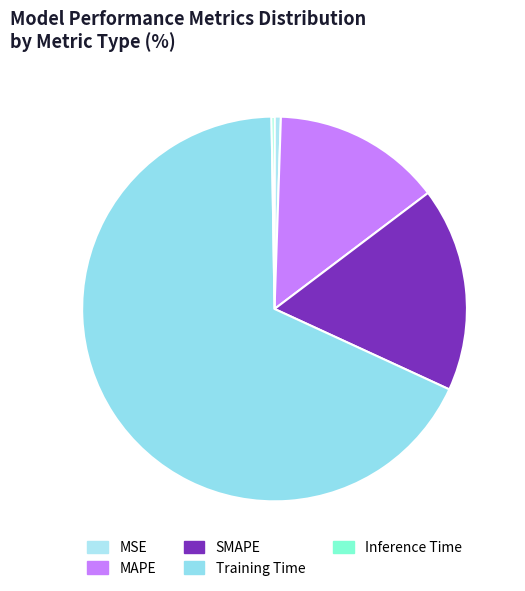

True or false: SMAPE accounts for 29% of the total.

False